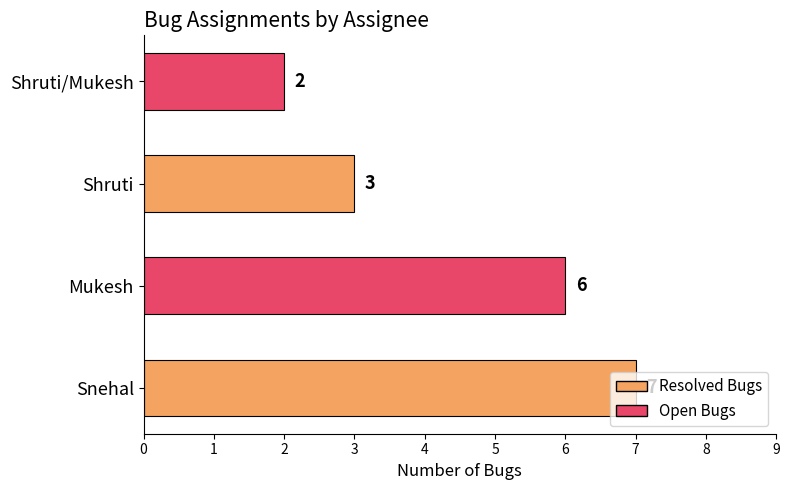

Where is the data nearest to the value 4?

Shruti